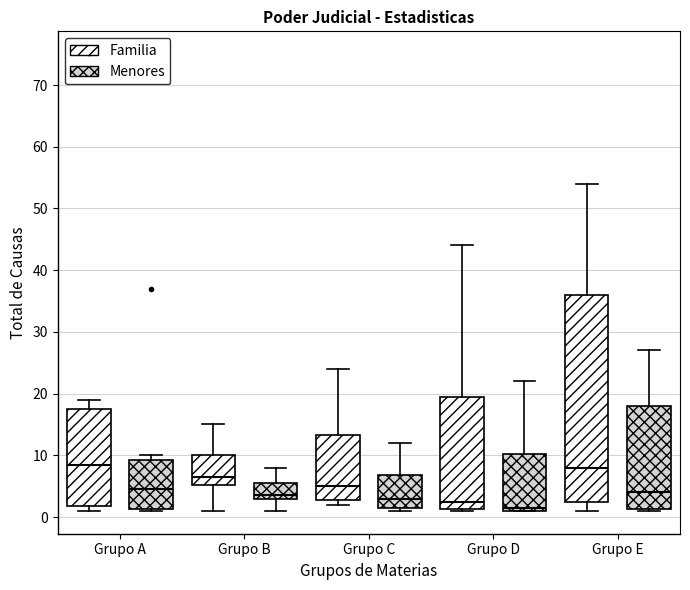

Which box is the tallest, from its lower edge to its upper edge?

Grupo E (Familia)